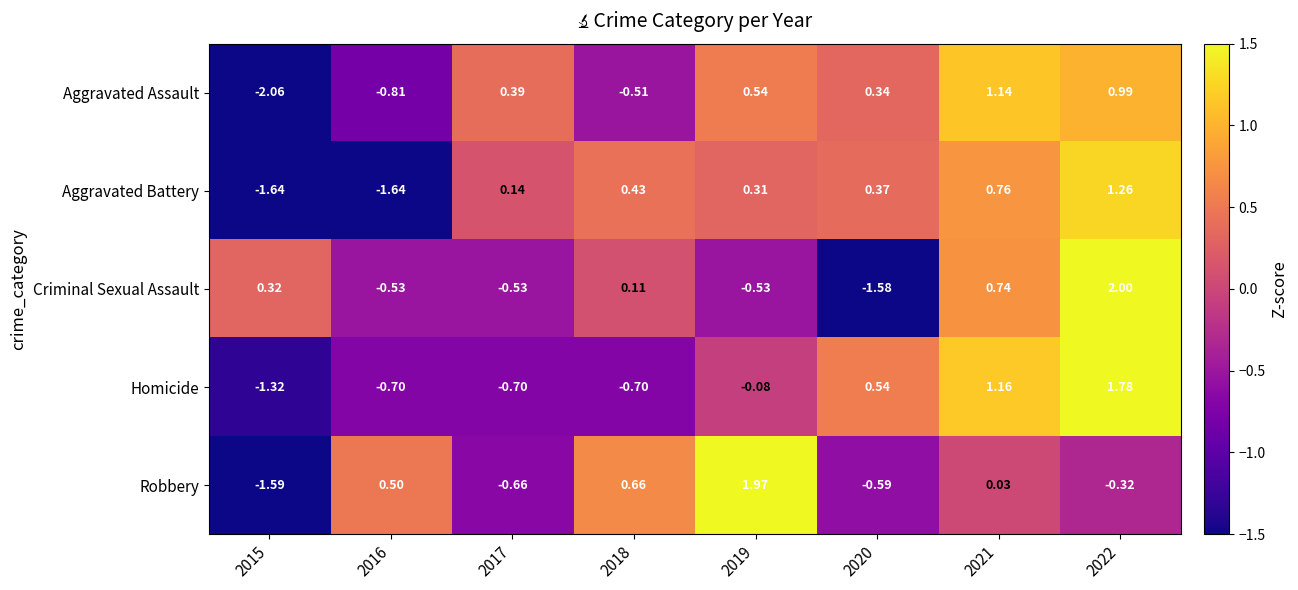

Which series has the largest range (max minus min)?

Criminal Sexual Assault